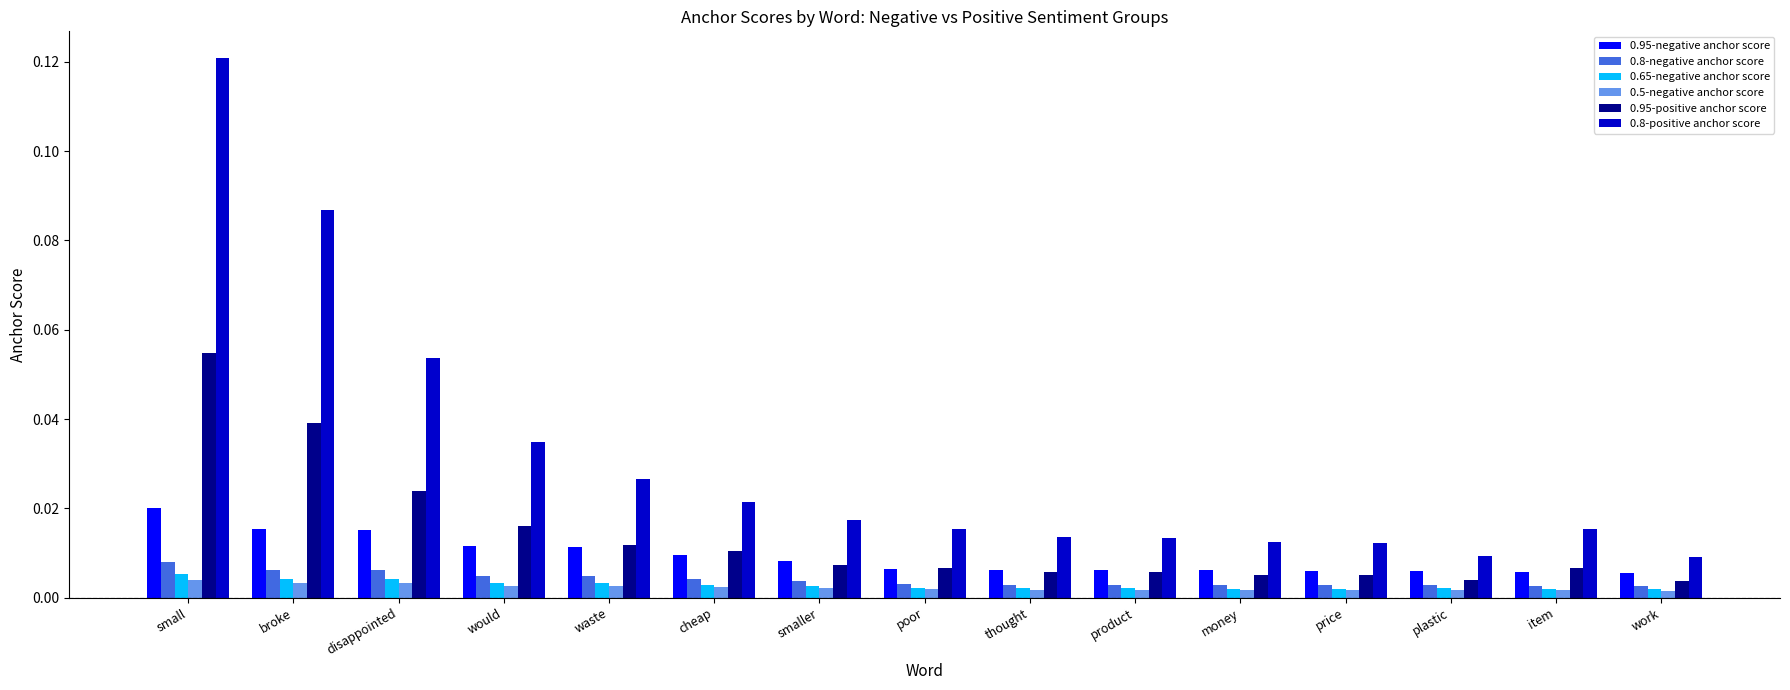

Which series has the widest spread of values?

0.8-positive anchor score